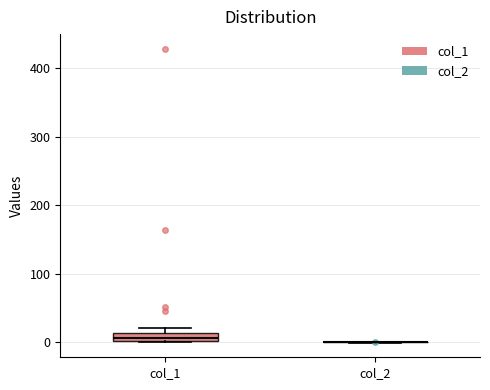

Comparing the boxes themselves (not the whiskers), which one is the tallest?

col_1